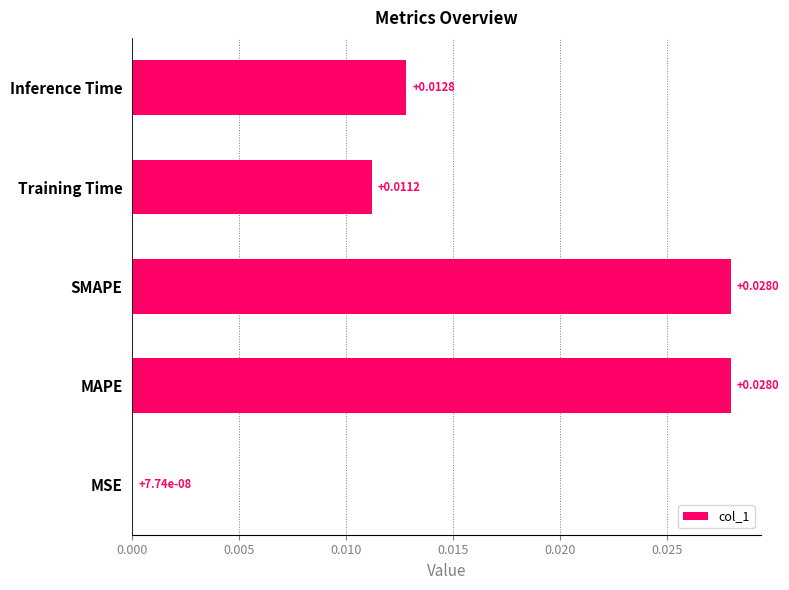

Between Training Time and MAPE, which is larger?

MAPE